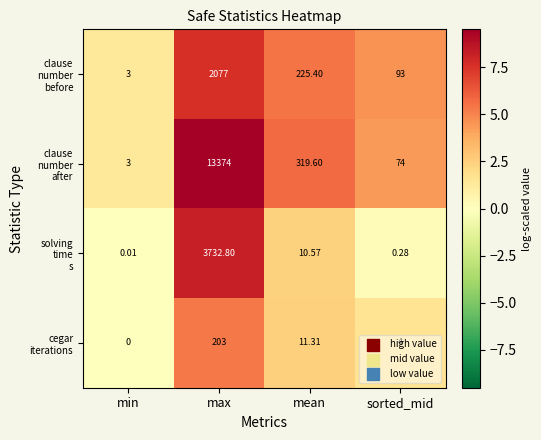

What is the total value across all series at sorted_mid?

171.3